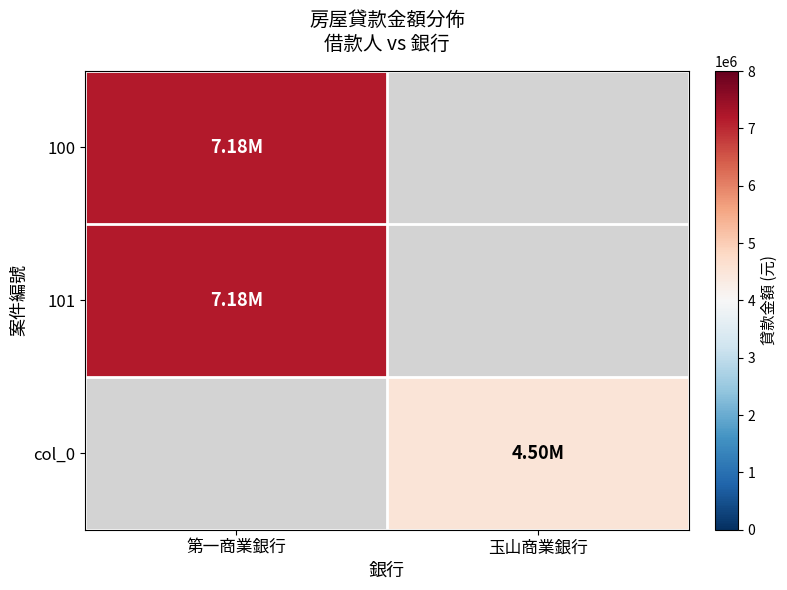

List the series in order of their overall mean, lowest first.

100, 101, col_0